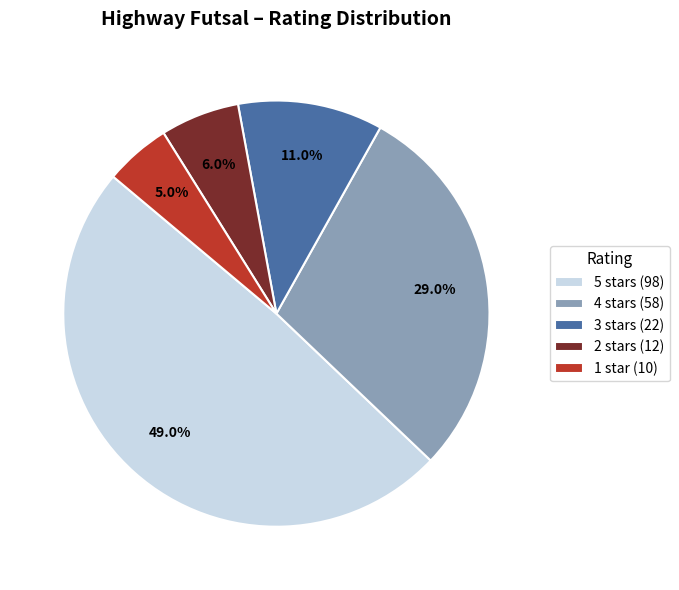

Which slice is the largest?

5 stars